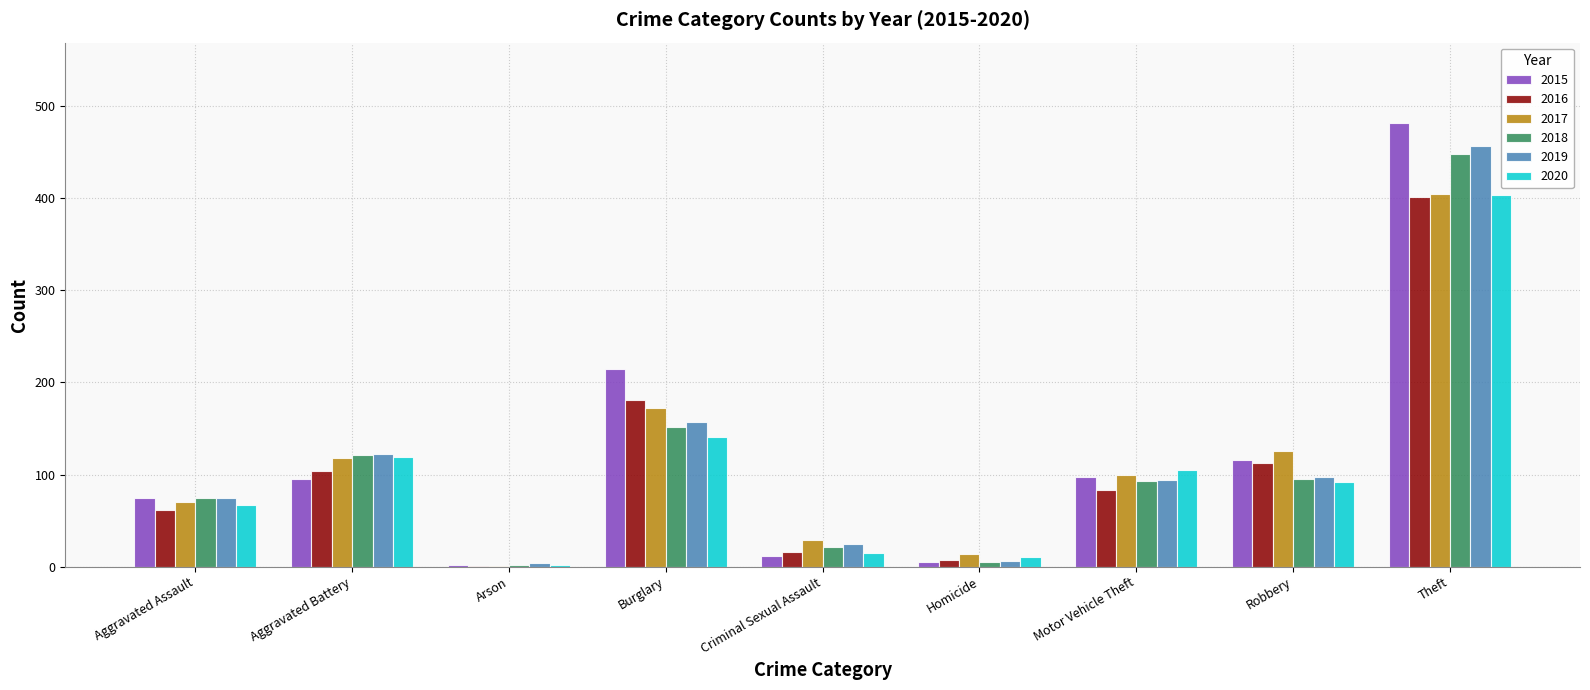

What is the difference between the 2020 values at Criminal Sexual Assault and Theft?

388